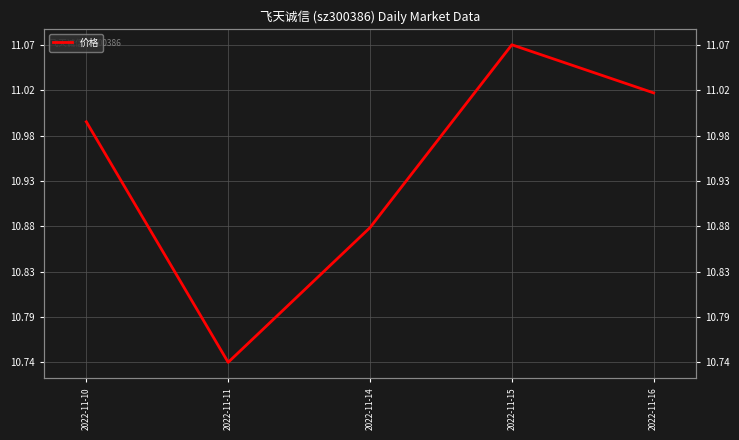

What is the difference between the values at 2022-11-14 and 2022-11-11?

0.1